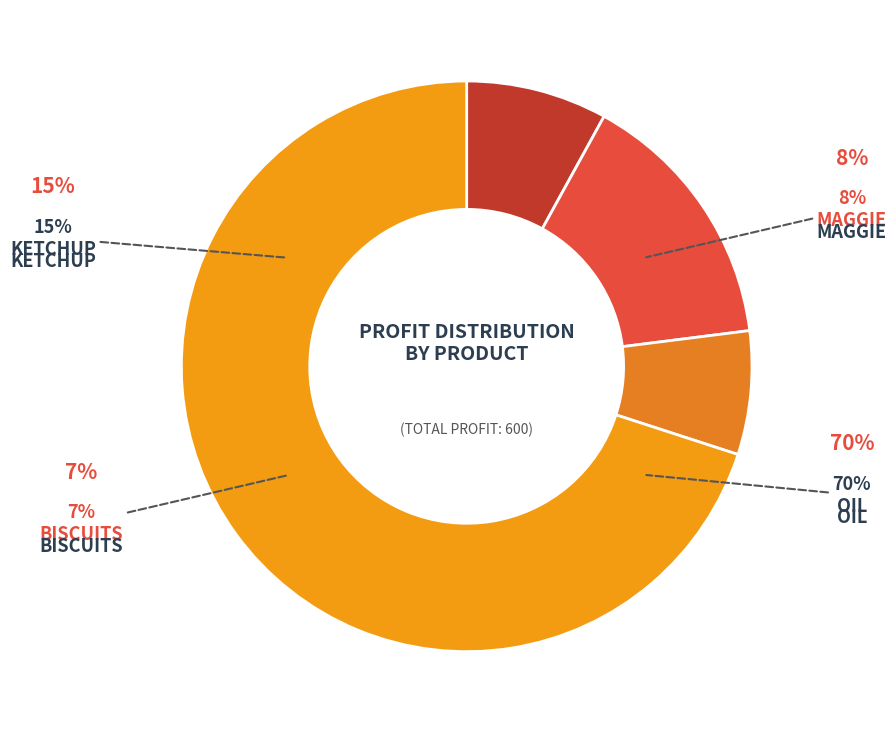

To the nearest percent, what is the difference between the maggie and oil slice percentages?

62%